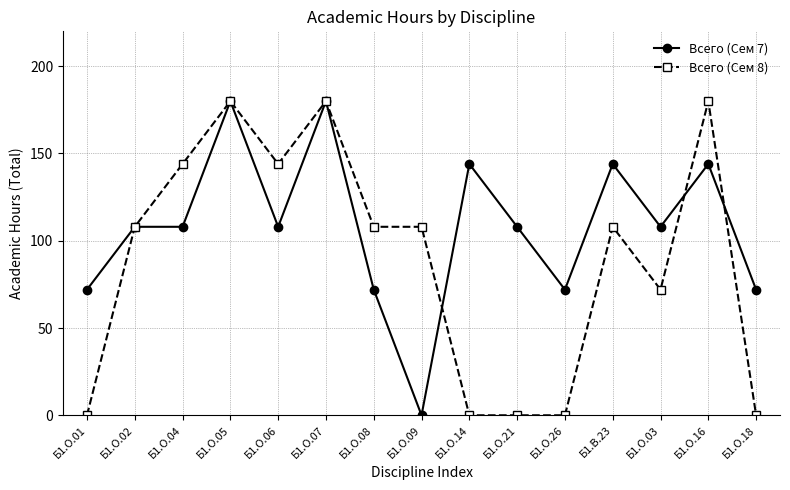

What is the average value of the Всего (Сем 8) series?

89